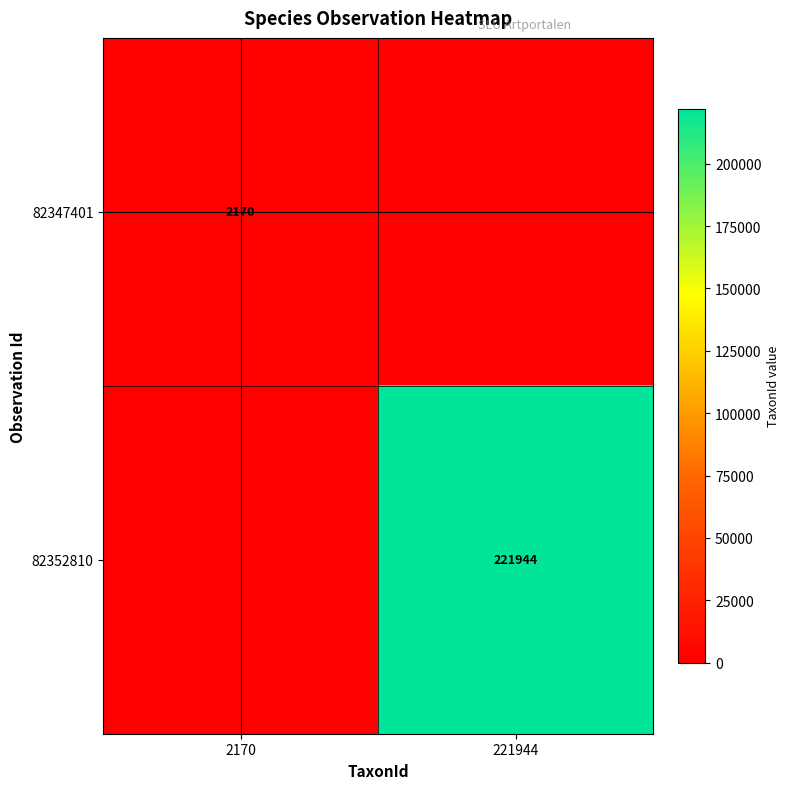

What is the total value across all series at 221944?

221944